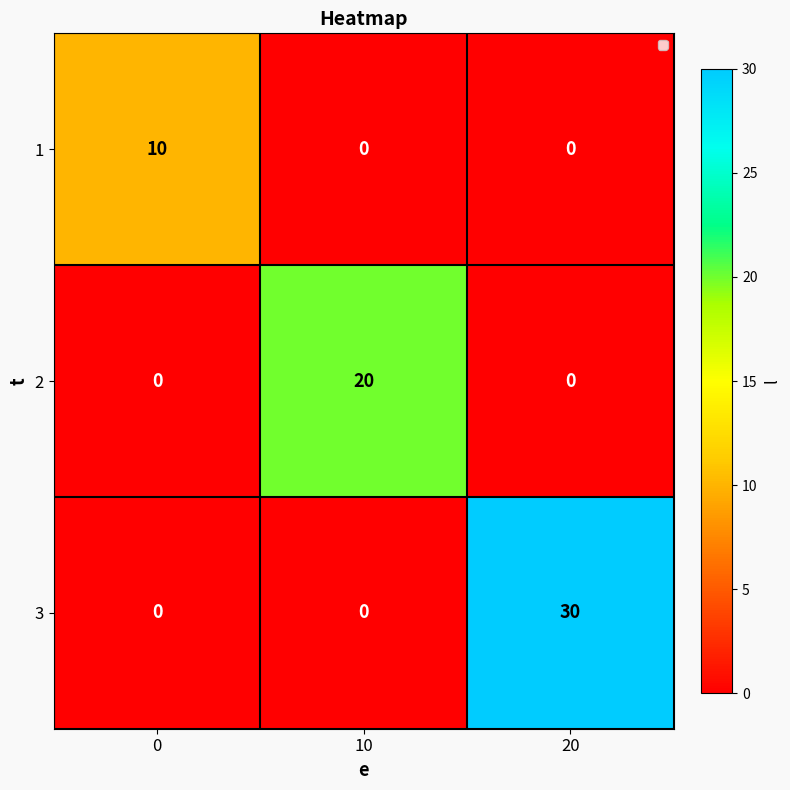

The 3 series shows 0 at 0. True or false?

True